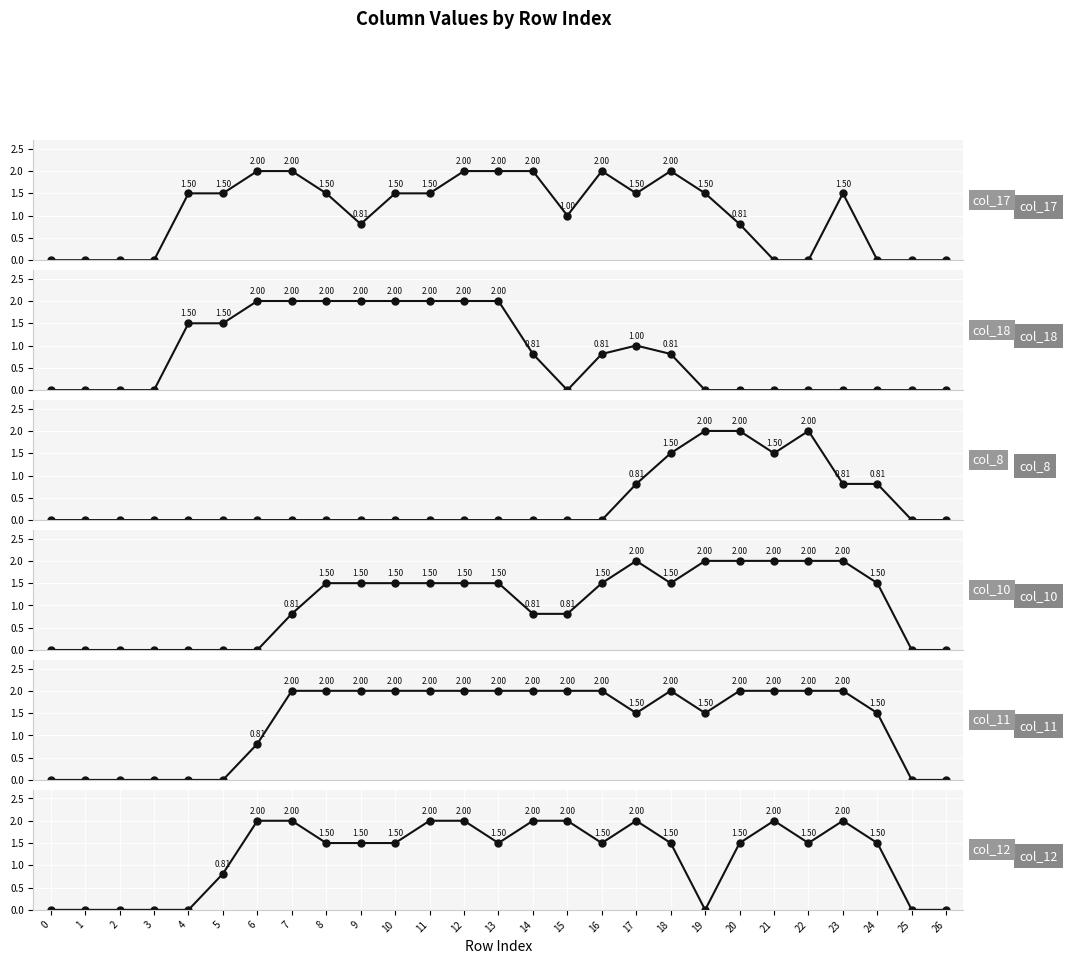

Read the col_11 value at 24.

1.5